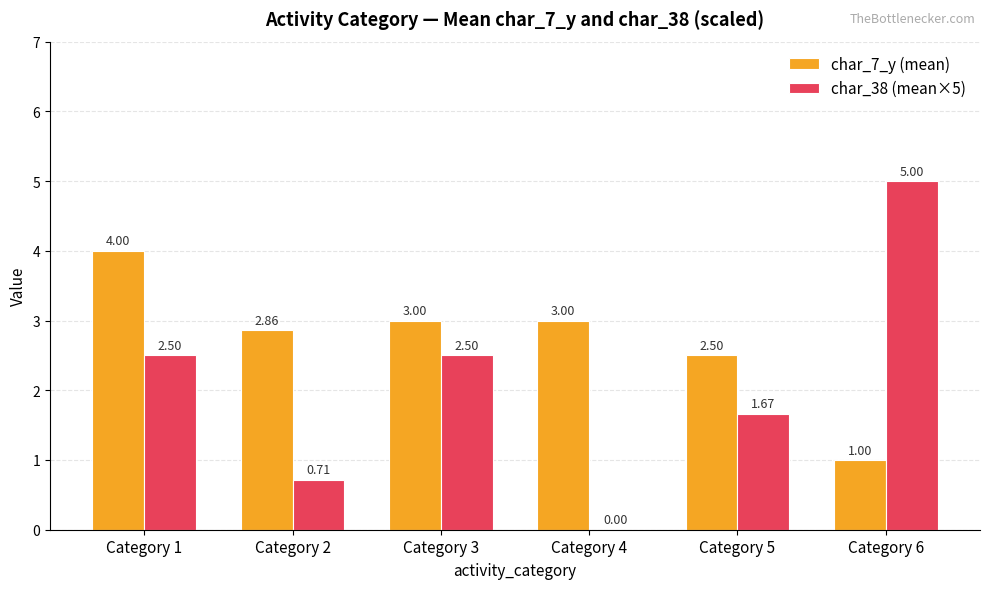

Does the chart contain stacked bars?

No